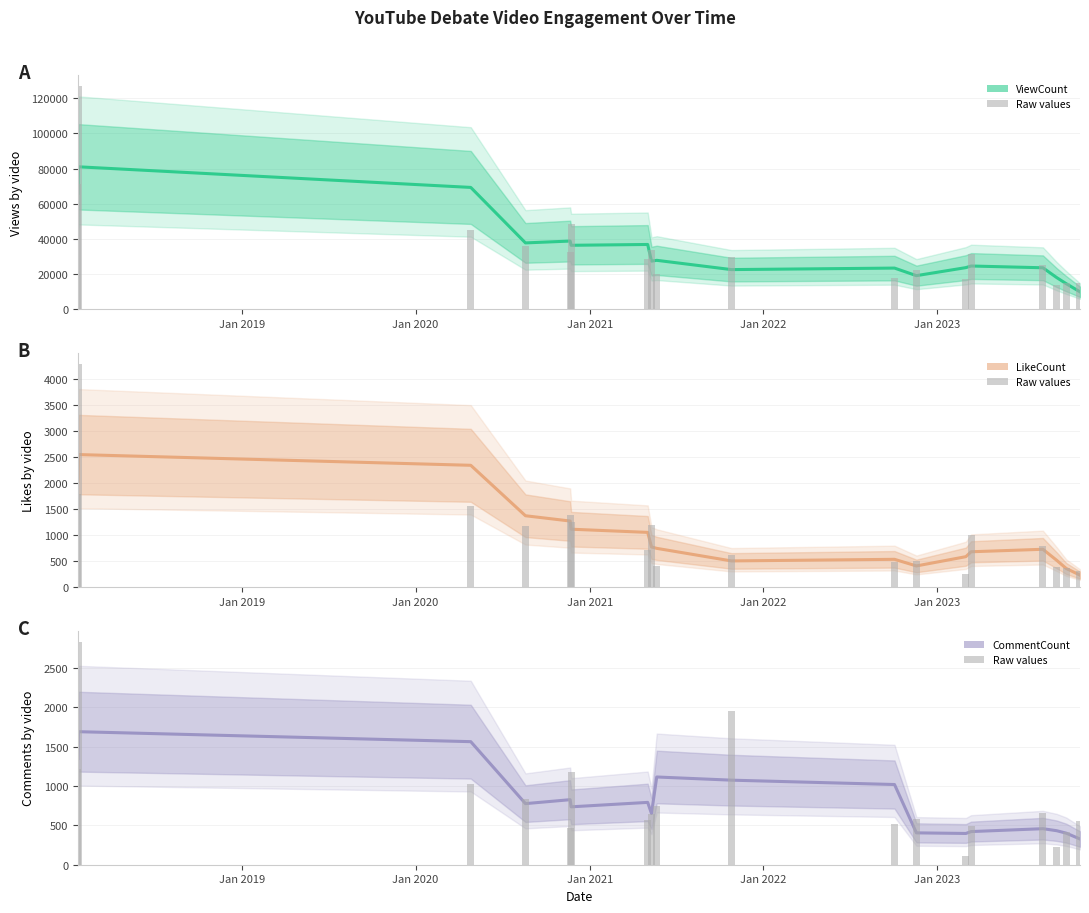

Does the chart contain stacked bars?

No